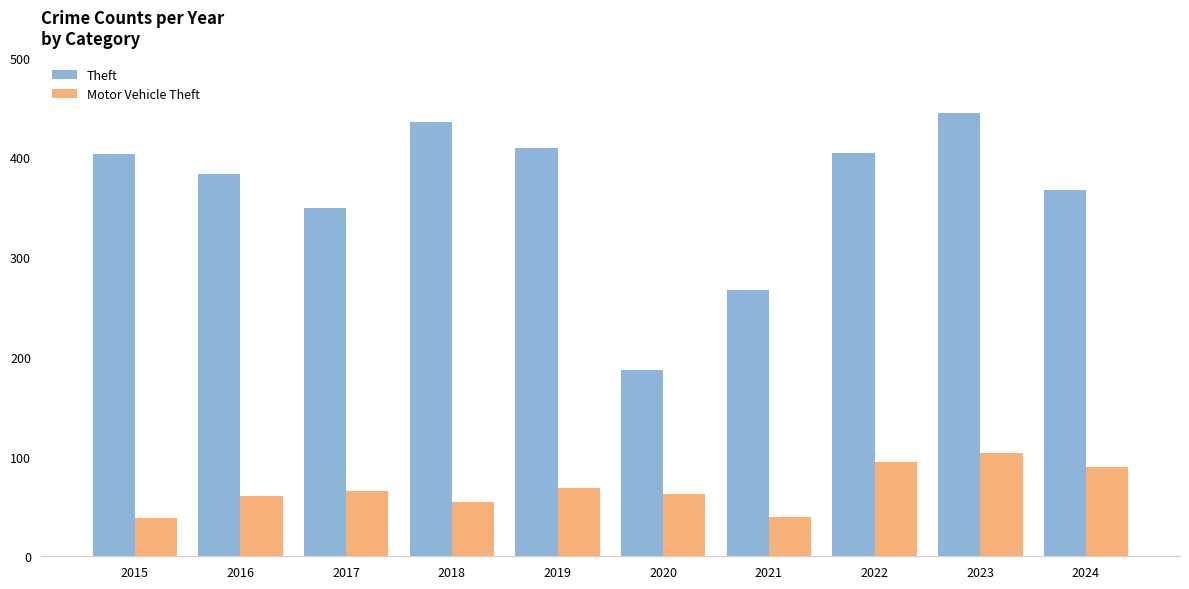

At which label is Theft closest to 316?

2017